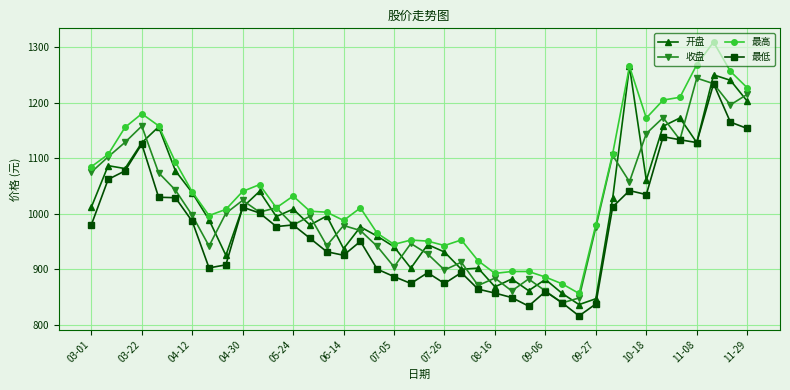

What is the value of the 收盘 point at the 1st from the left?

1074.7